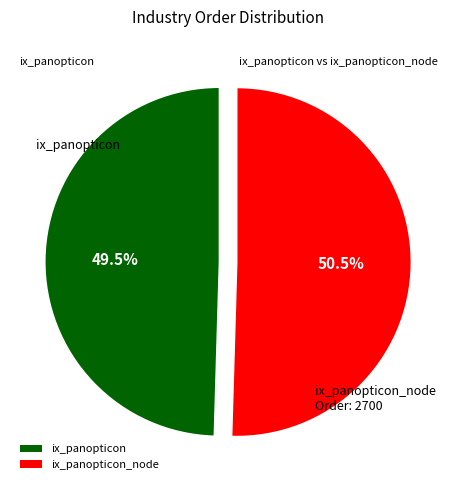

What percentage is NOT represented by ix_panopticon?

50.5%